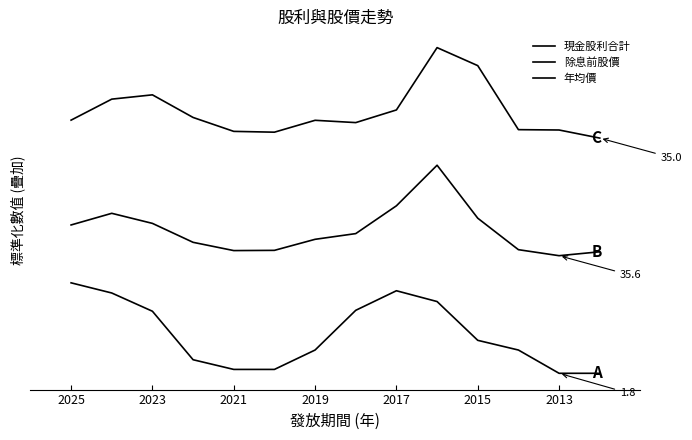

At 2015, list the series in order from smallest to largest.

現金股利合計, 除息前股價, 年均價